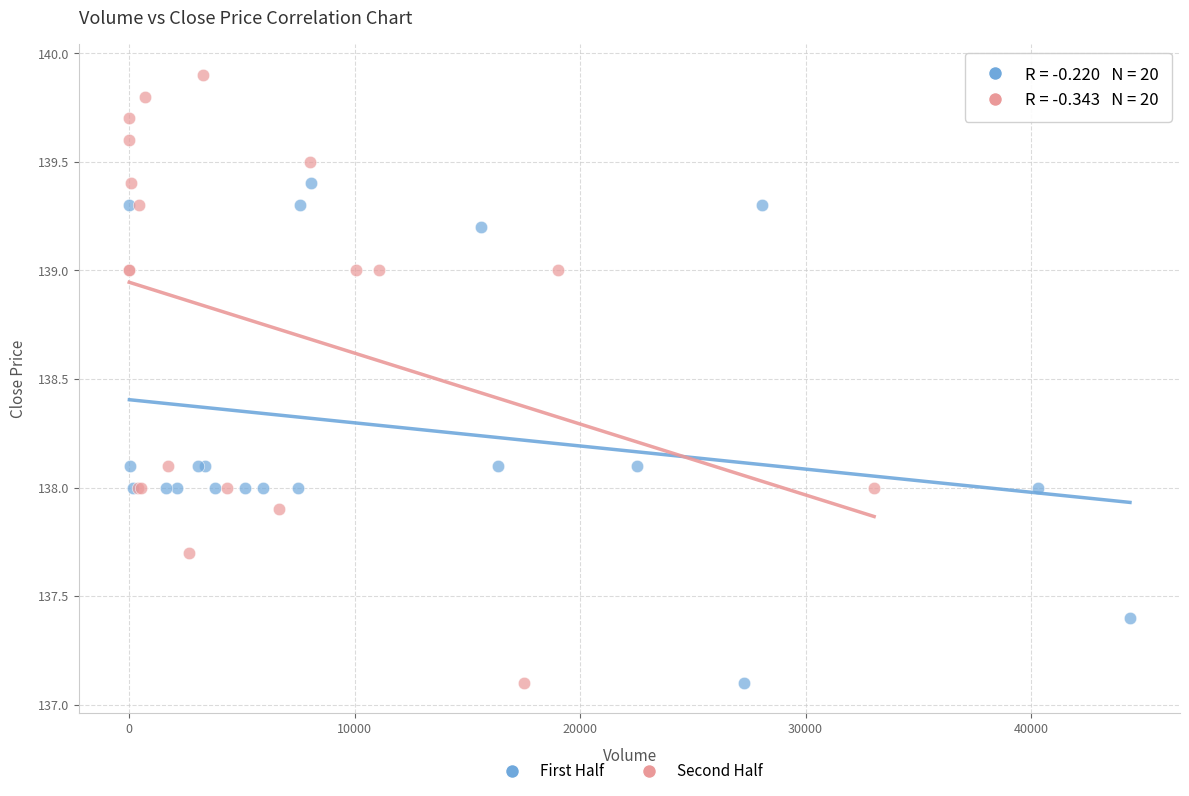

Which series reaches the maximum Y coordinate?

Second Half